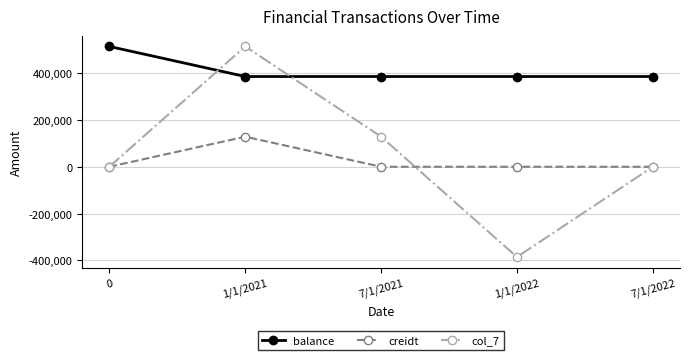

What is the highest value of the balance series?

514560